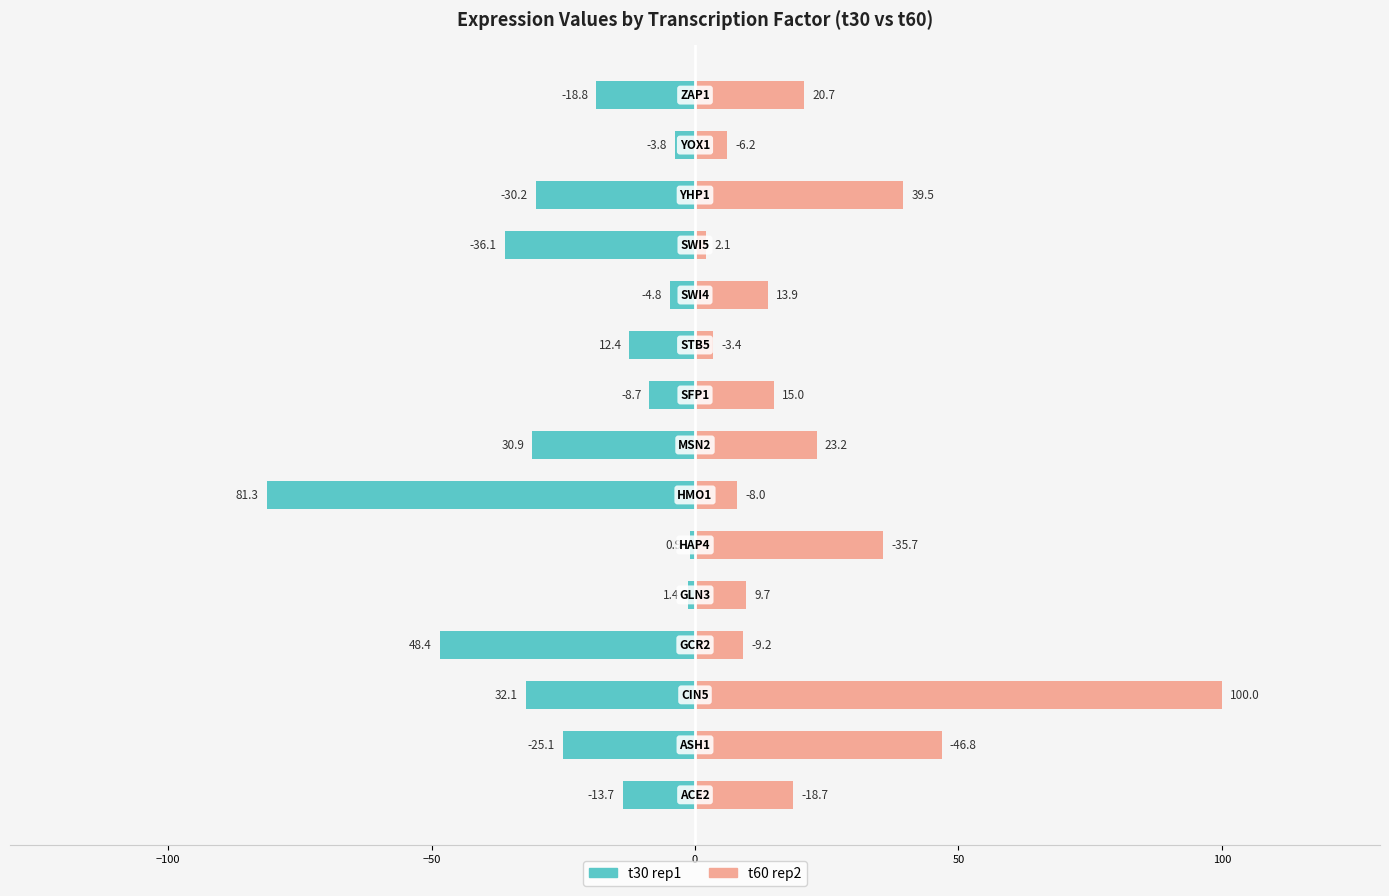

What is the average value of the t30 rep1 series?

-23.2